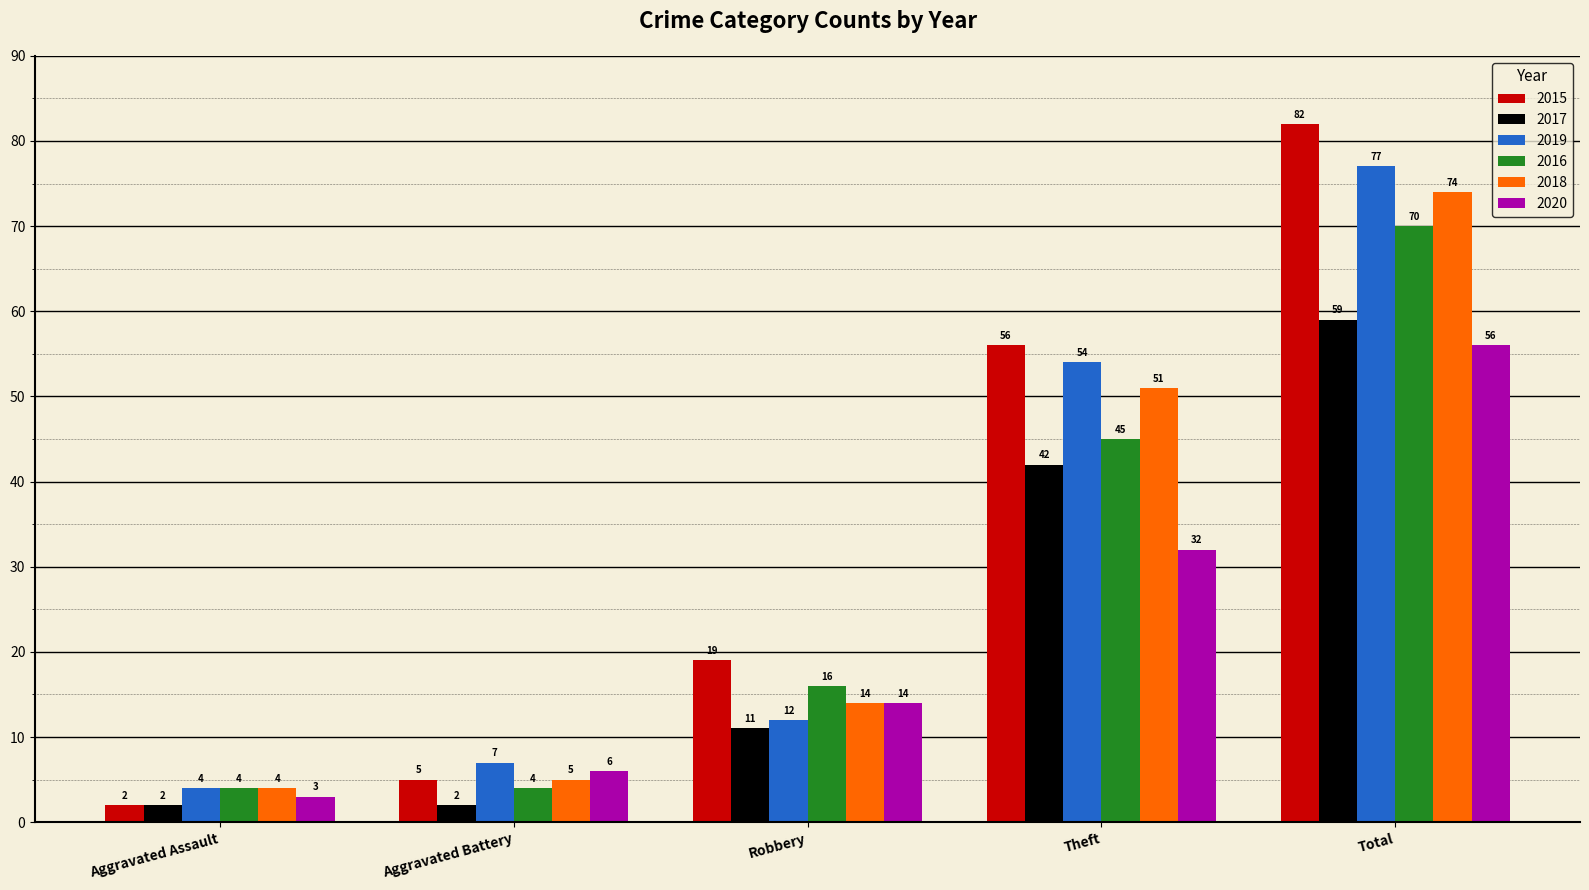

What is the highest value of the 2015 series?

82